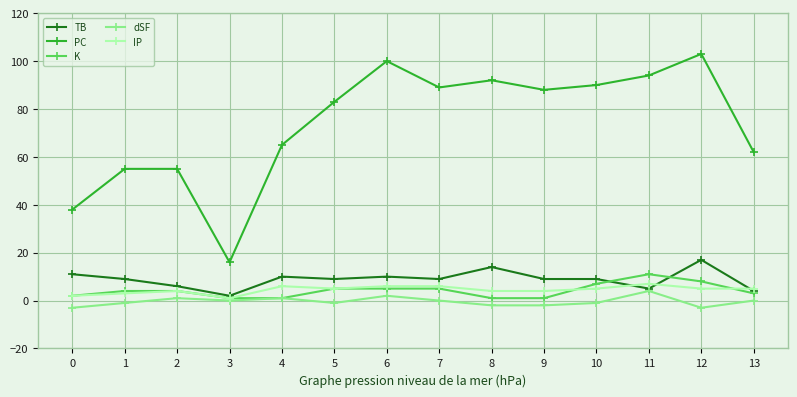

How many data points does each series have?

14